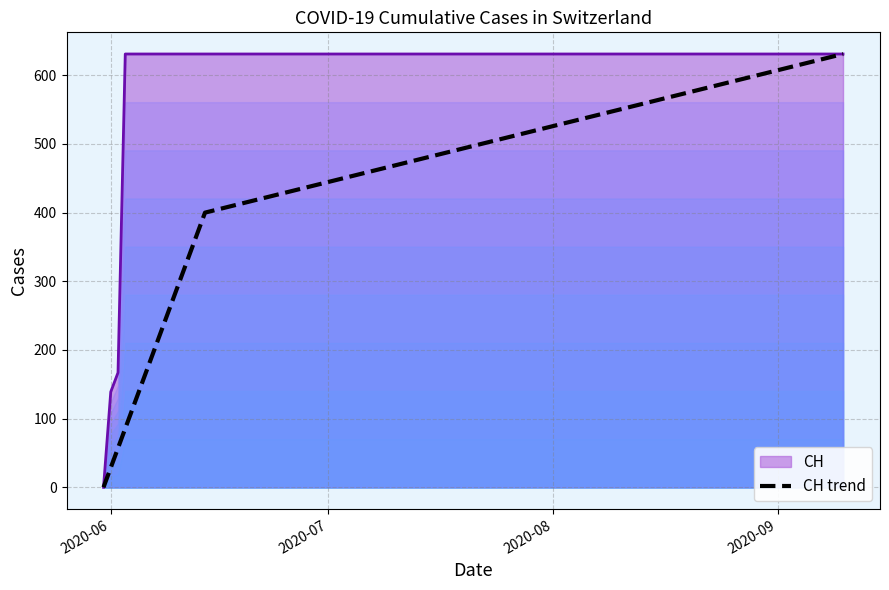

What is the average value?

344